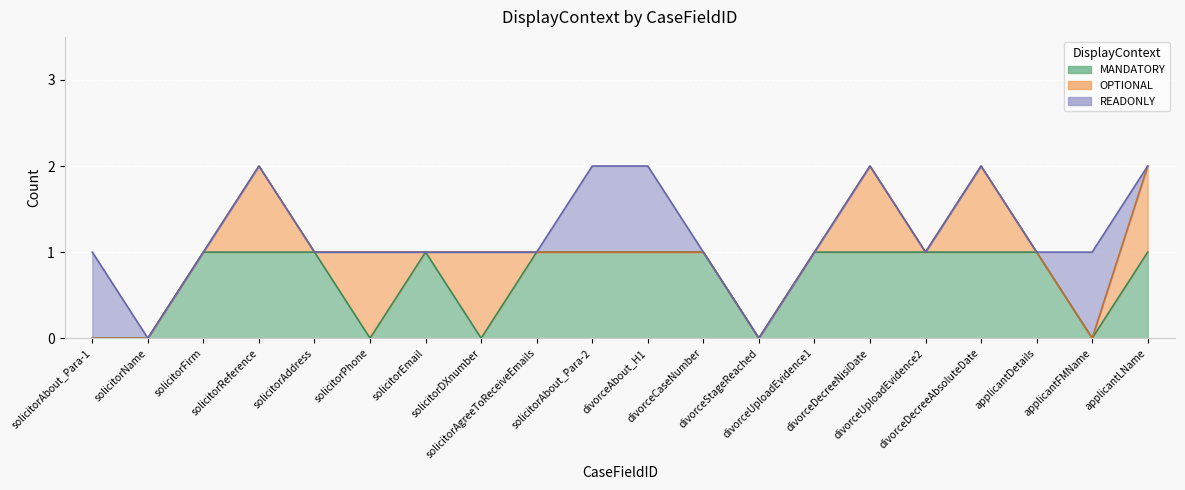

Which series has the largest range (max minus min)?

MANDATORY